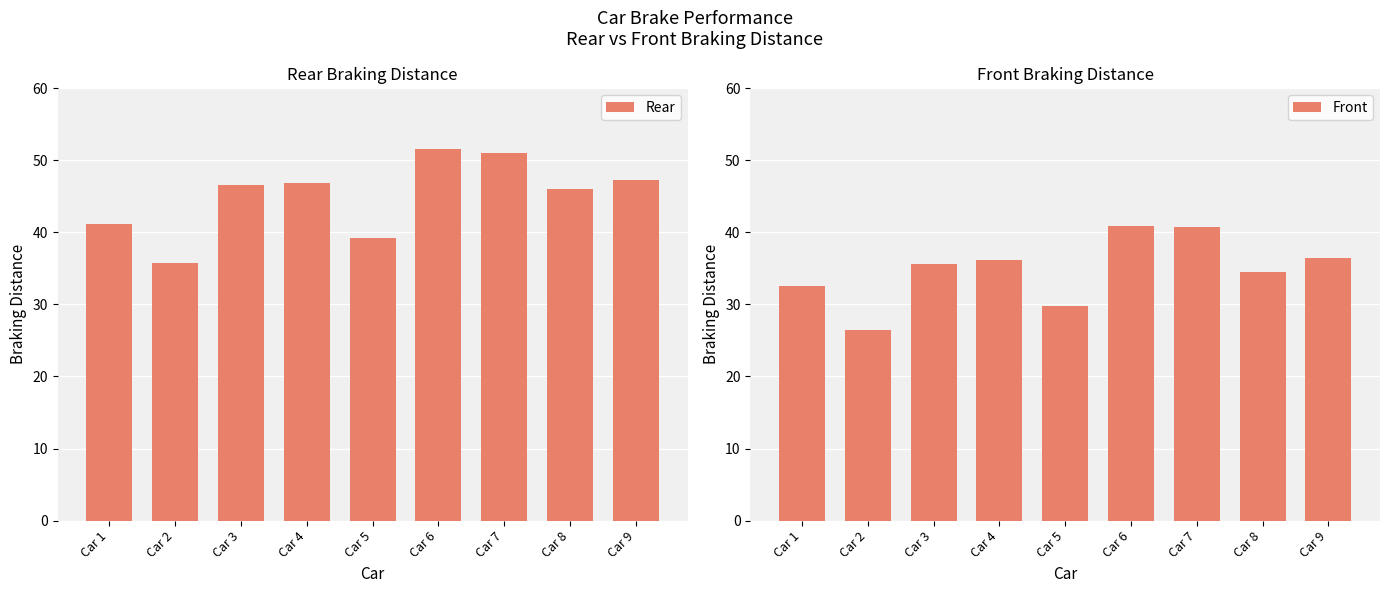

Are the bars horizontal?

No